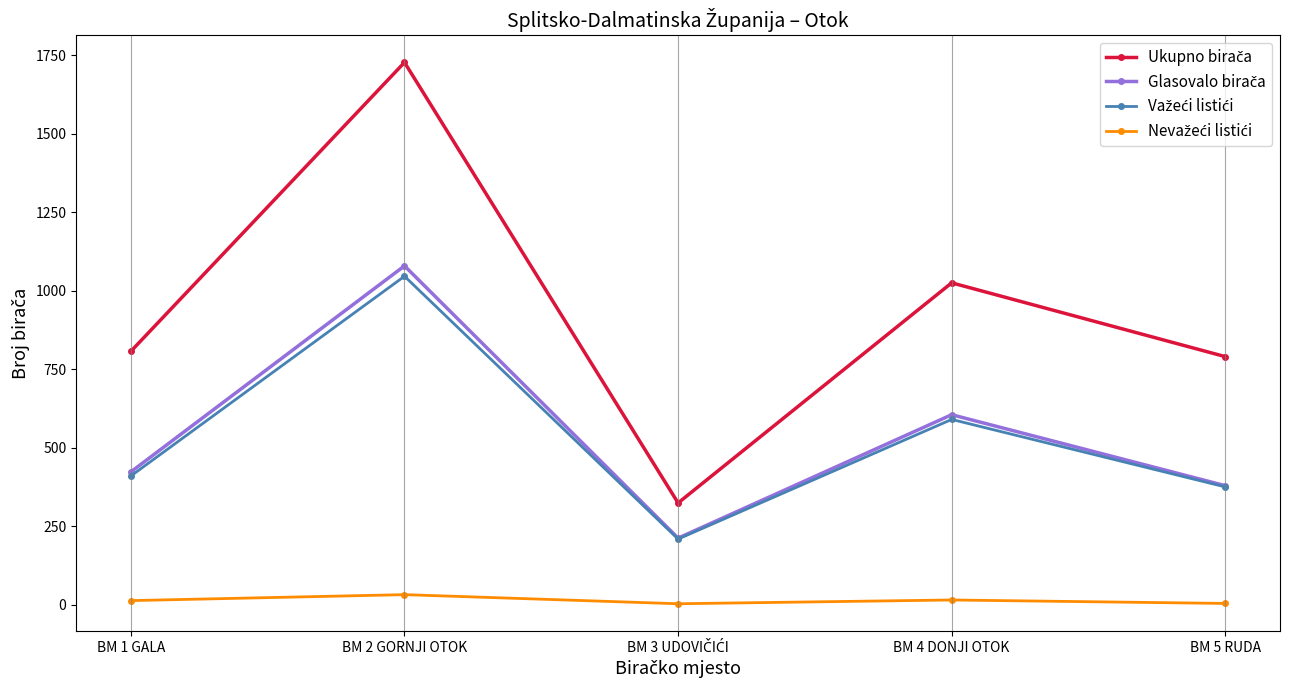

At which category is the sum across all series the highest?

BM 2 GORNJI OTOK